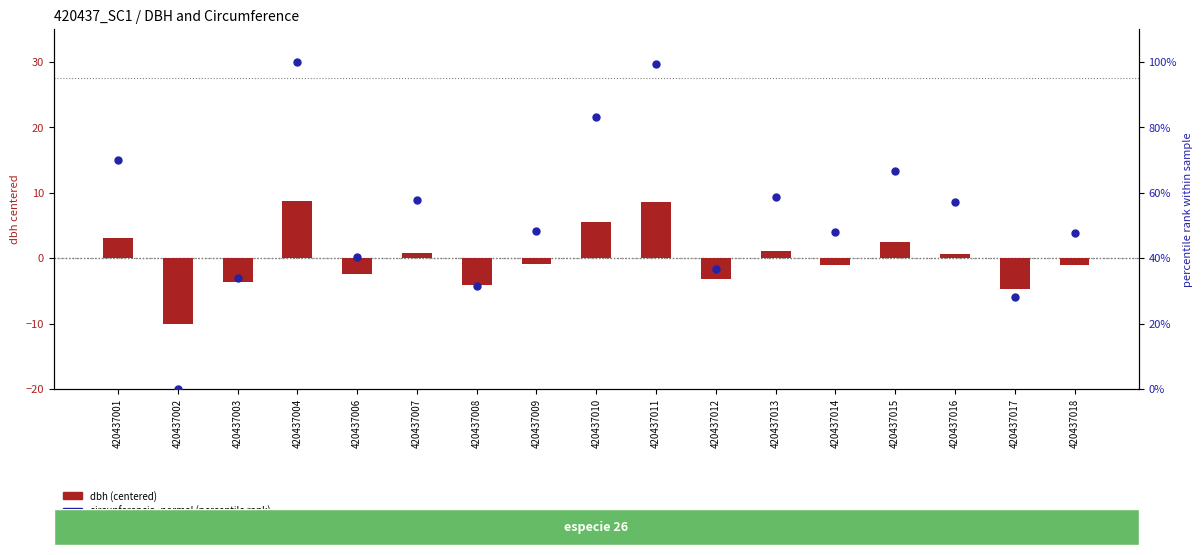

Is the value of circunferencia_normal (pct rank) at 420437002 greater than the value of dbh (centered) at 420437003?

Yes